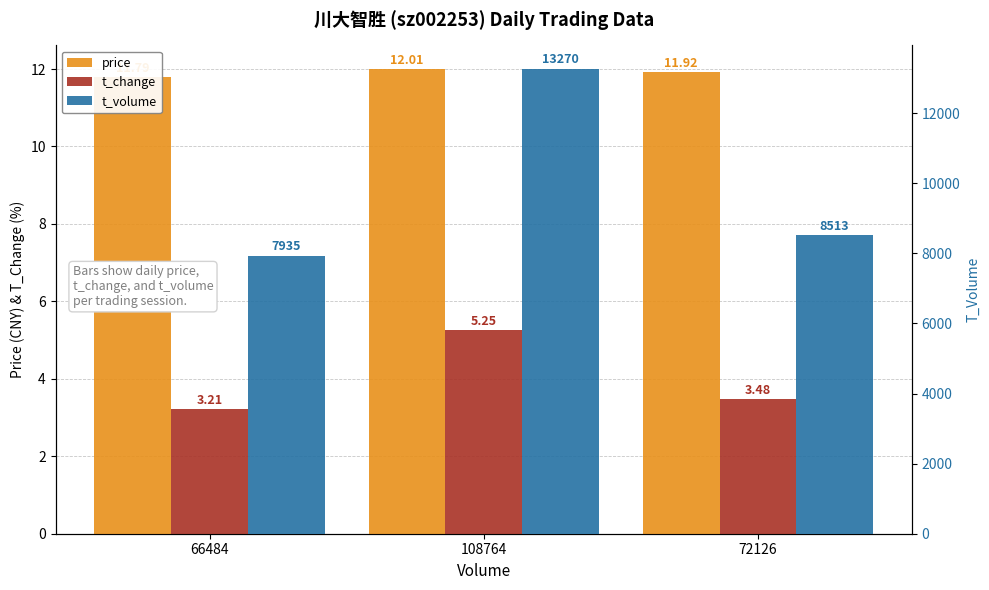

What is the greatest value displayed?

13270.0